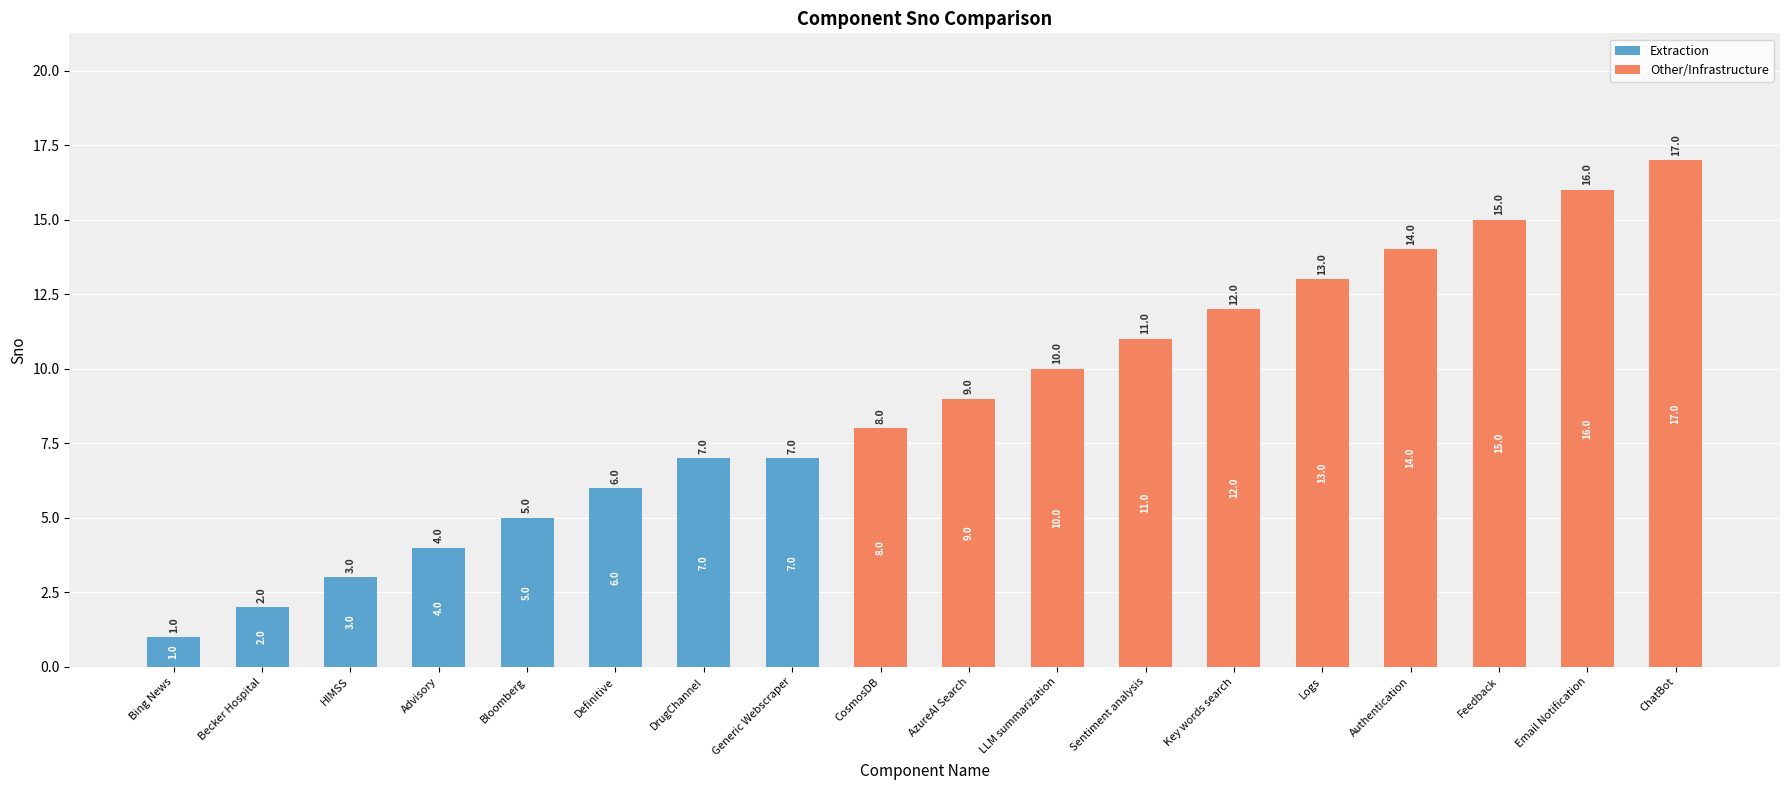

What is the sum of the Extraction values at Definitive and DrugChannel?

13